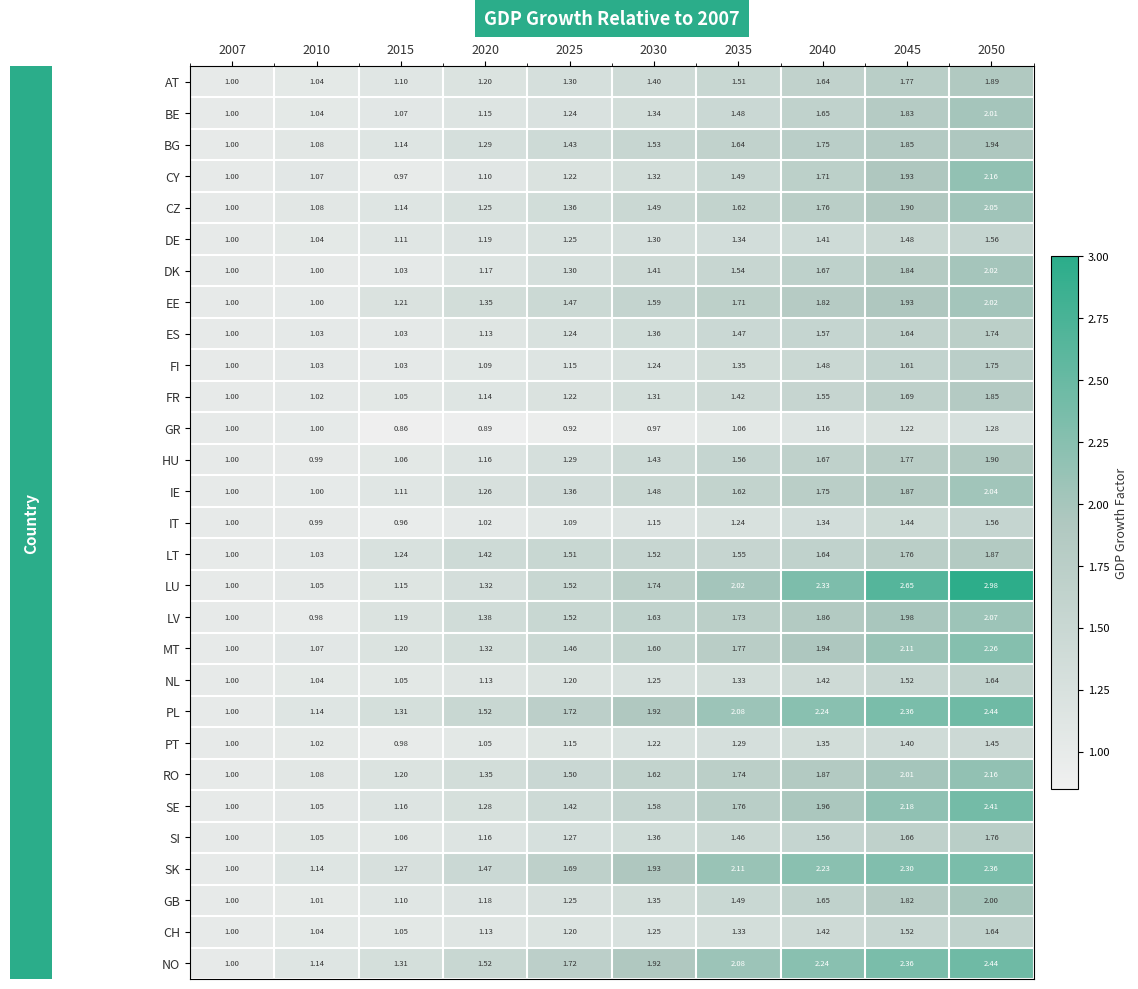

Which series has the largest range (max minus min)?

LU